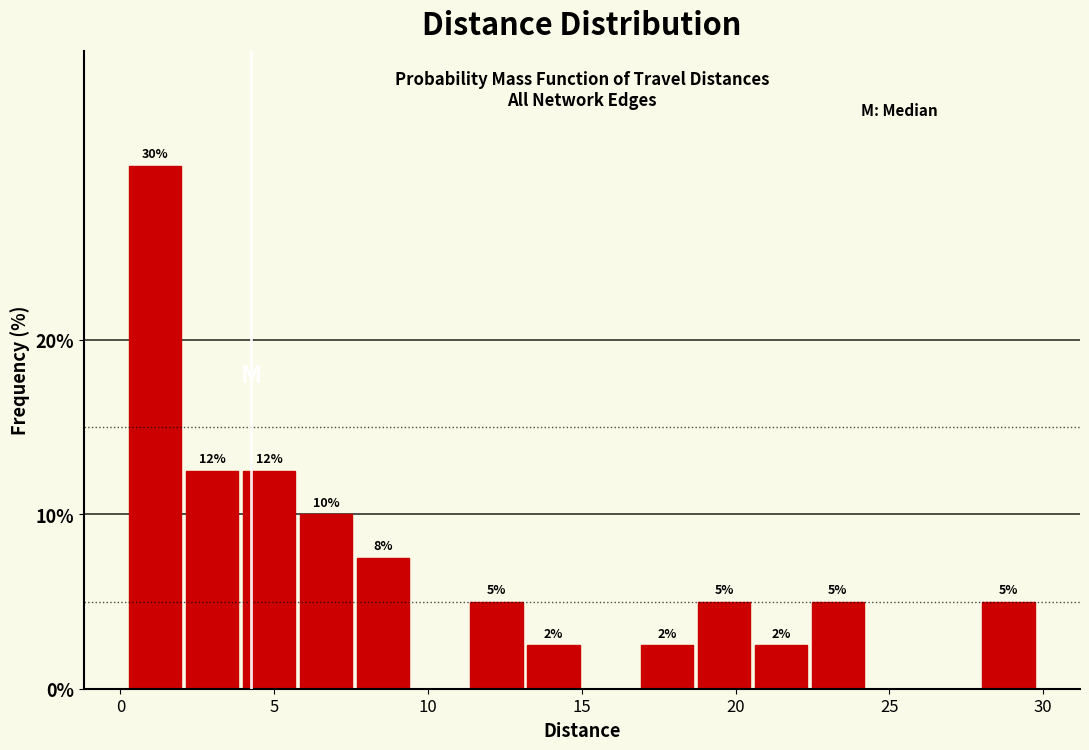

Read against the x-axis, roughly where is the centre of the tallest bar?

1.0